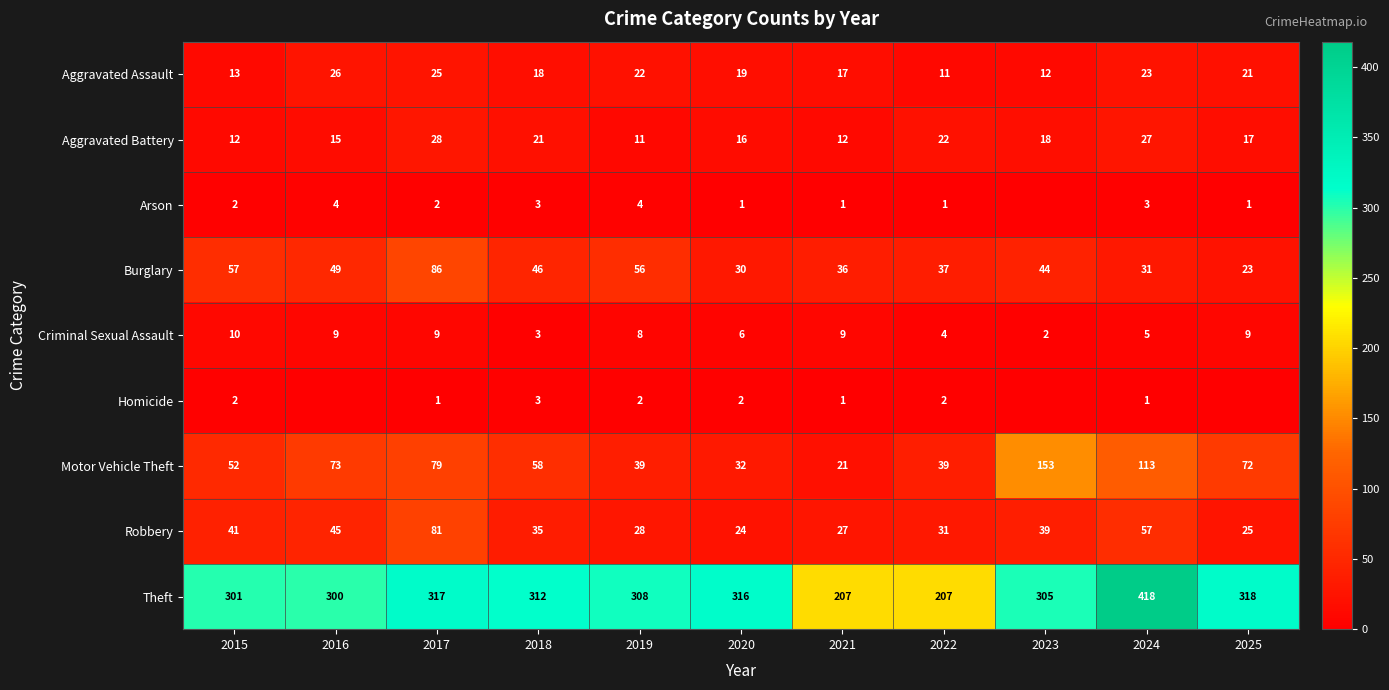

True or false: Burglary has a value of 44 at 2023.

True